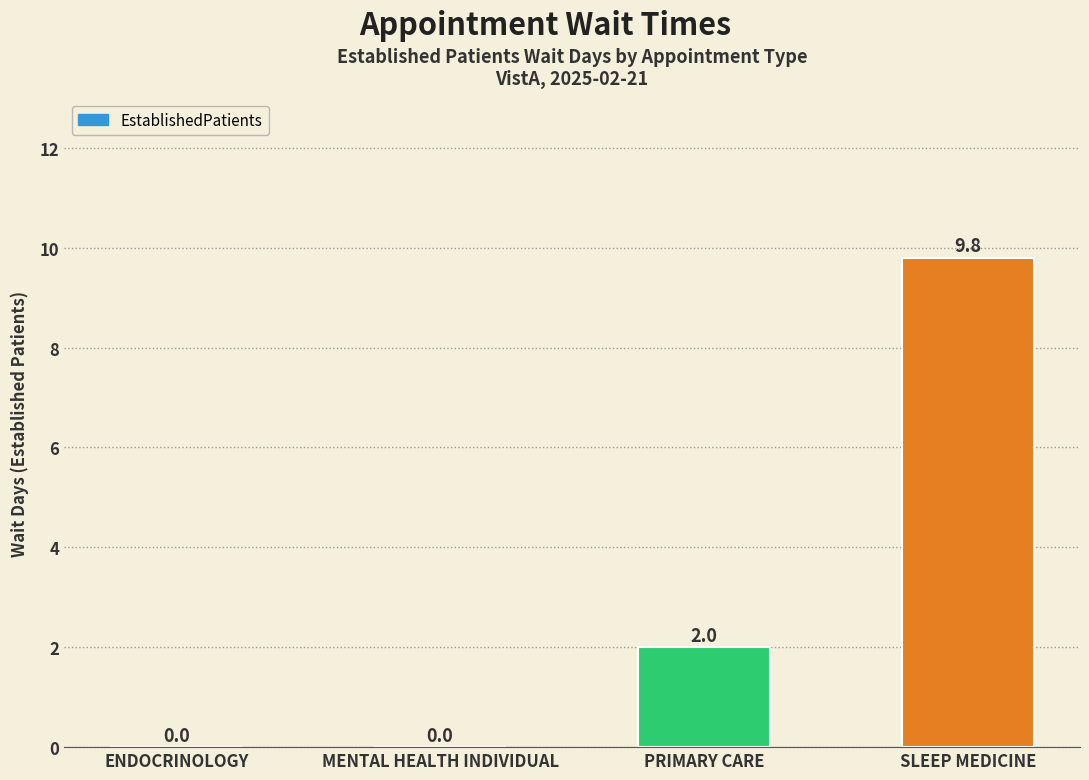

The value at PRIMARY CARE is 1.2. True or false?

False